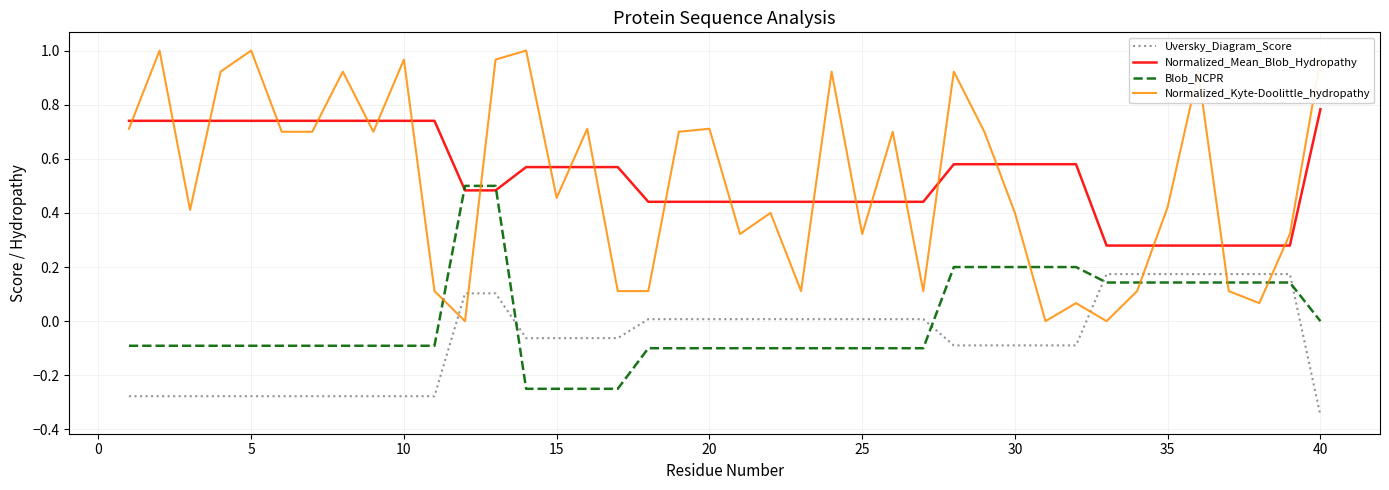

Which series has the largest range (max minus min)?

Normalized_Kyte-Doolittle_hydropathy